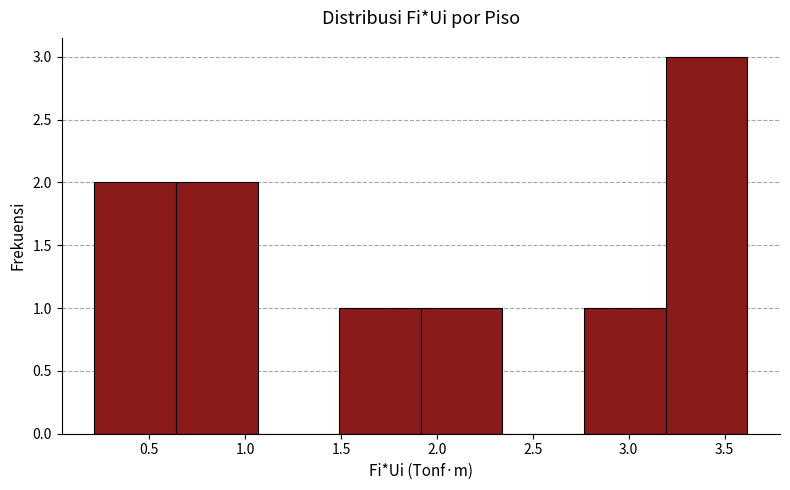

Which range on the x-axis has the tallest bar?

3.20 to 3.60